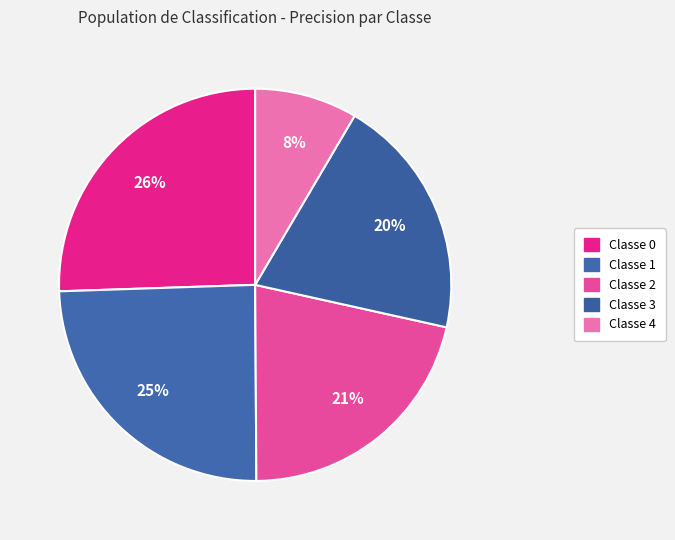

How many segments does this pie chart have?

5